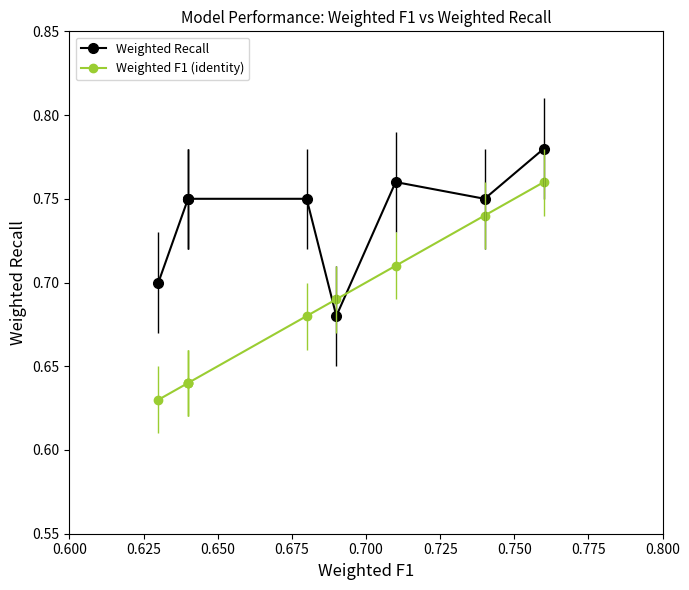

In Weighted Recall, how many points are higher than both neighbors (excluding endpoints)?

1